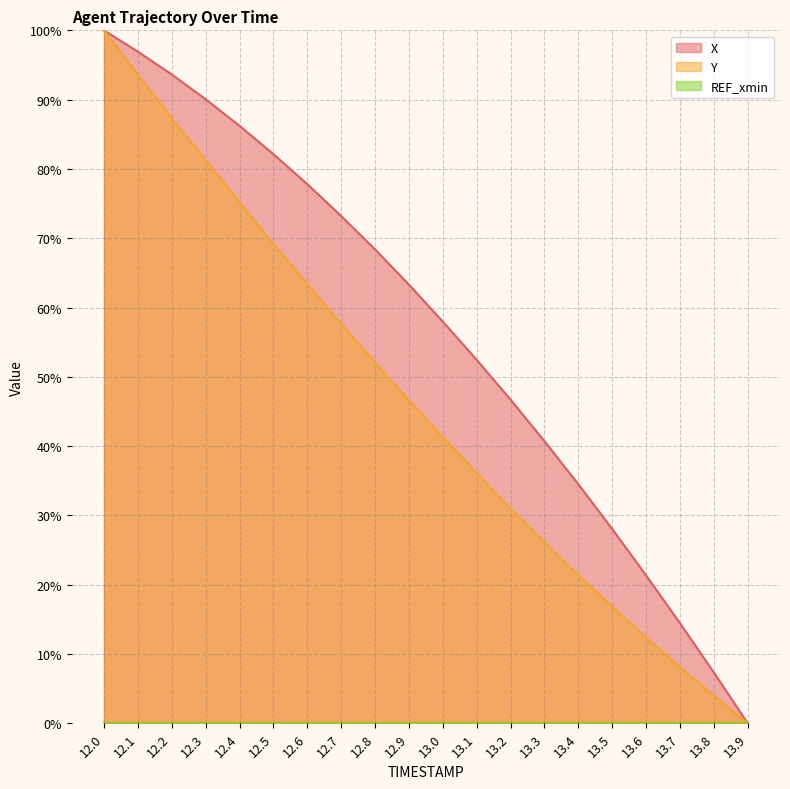

What is the label of the 7th point from the left?

12.6